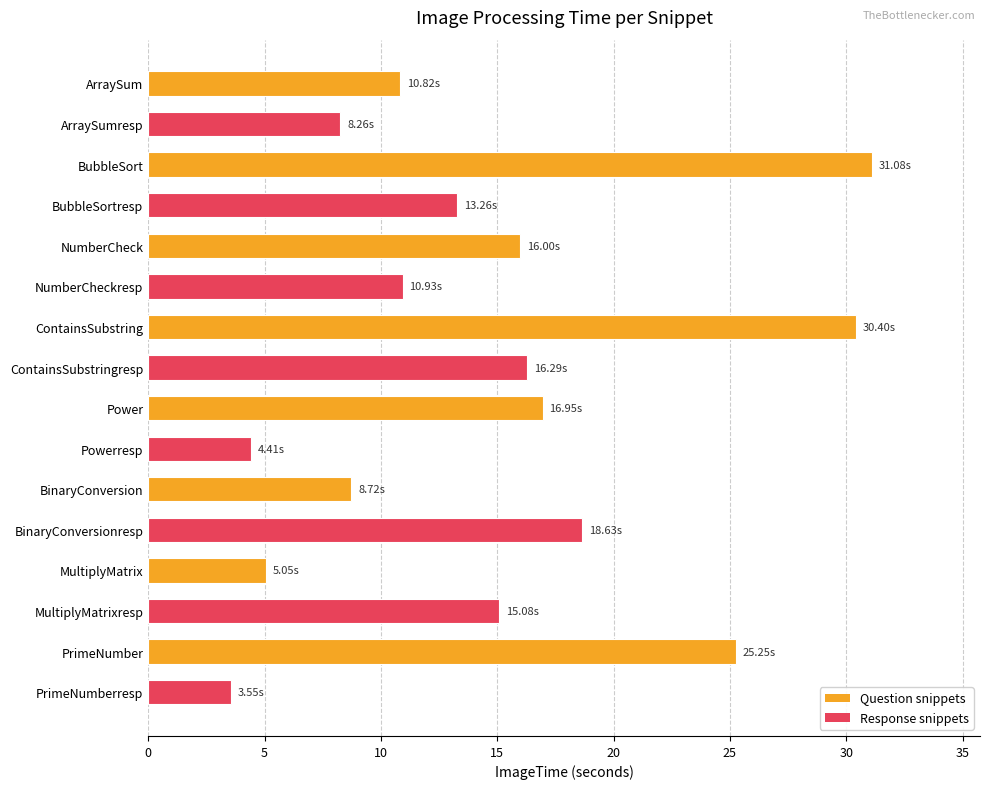

What is the sum of all values?

234.7